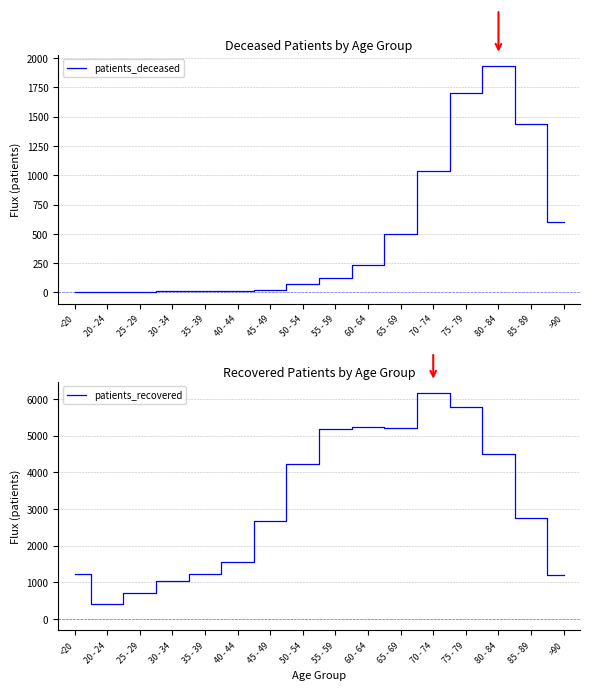

What is the sum of all patients_deceased values?

7713